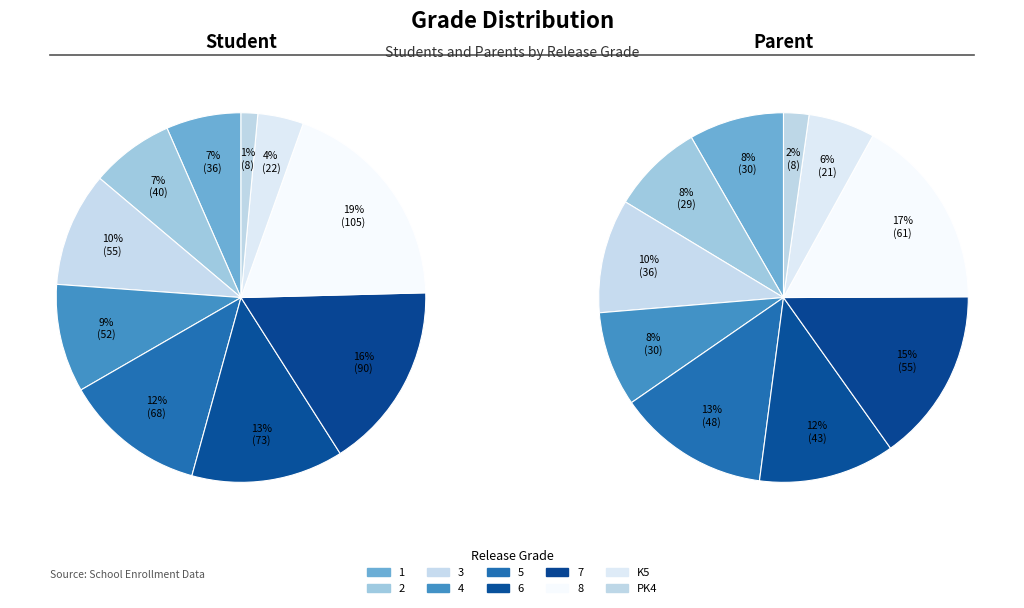

The 8 slice represents 19% of the pie. True or false?

True